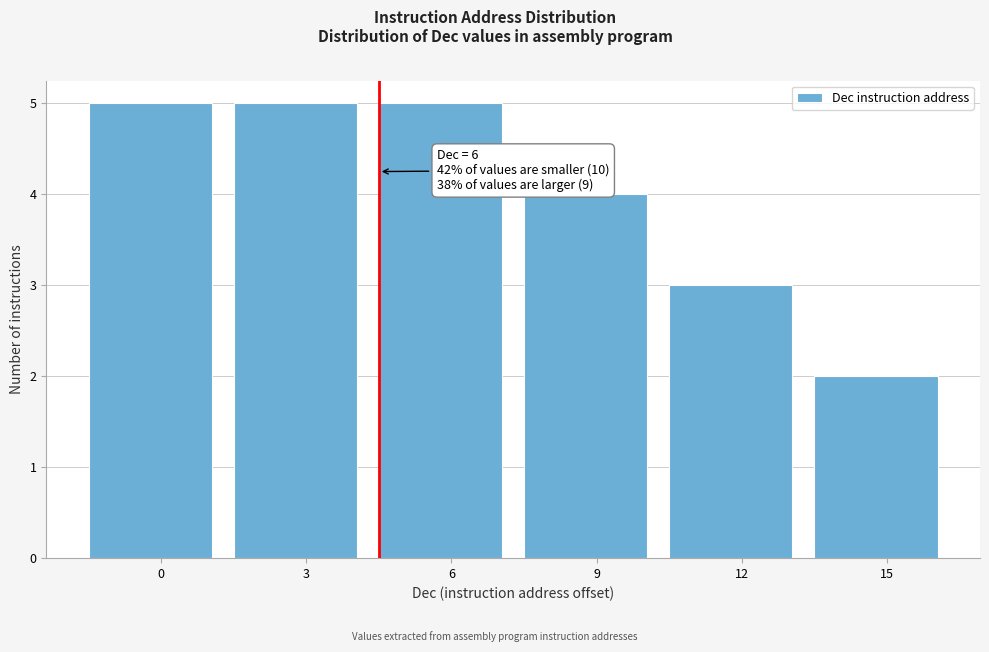

Reading left to right, what are all the values shown in this chart?

0=5	3=5	6=5	9=4	12=3	15=2